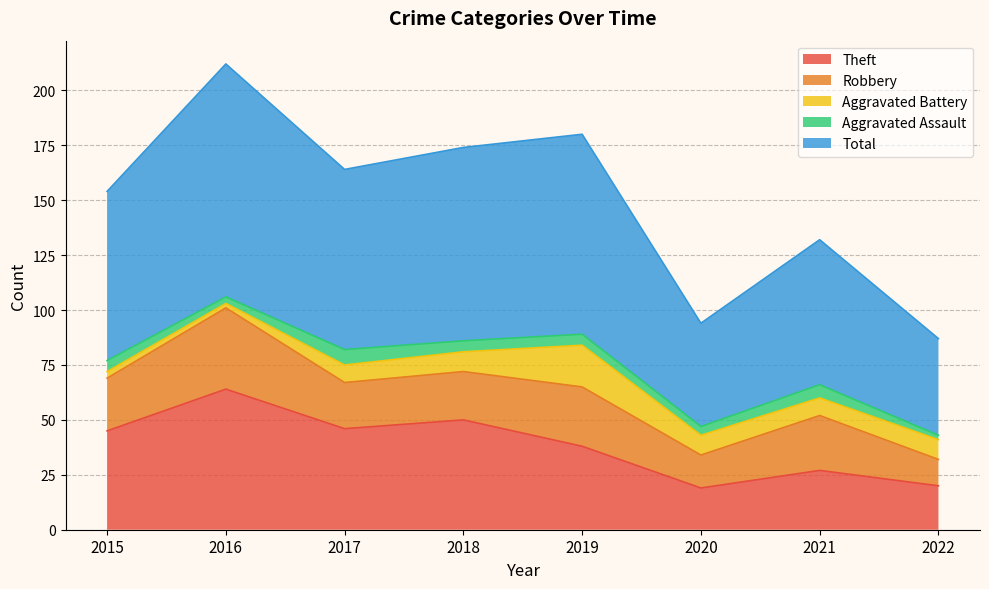

The value of Aggravated Battery at 2022 is 9. True or false?

True